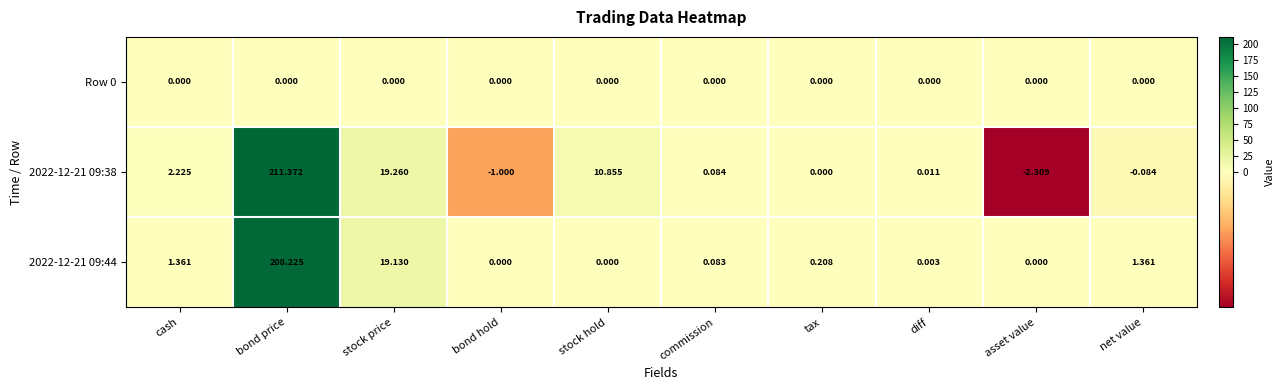

At which label does 2022-12-21 09:44 reach its peak?

bond price